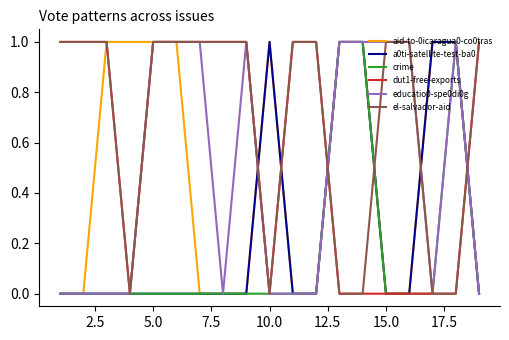

Which series has the largest total across all categories?

el-salvador-aid